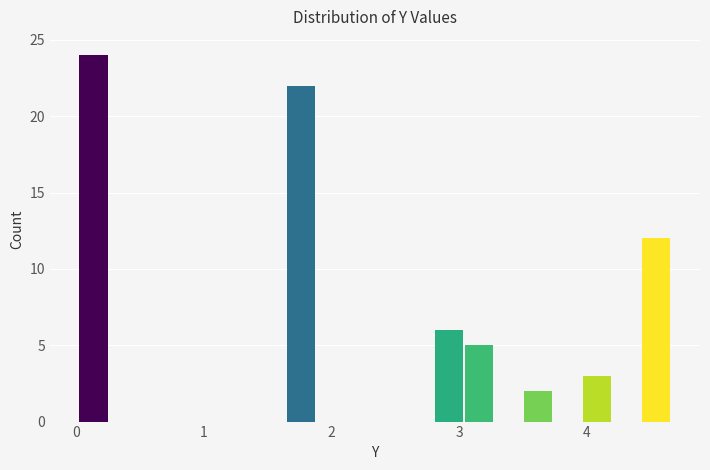

Read against the x-axis, roughly where is the centre of the tallest bar?

0.1